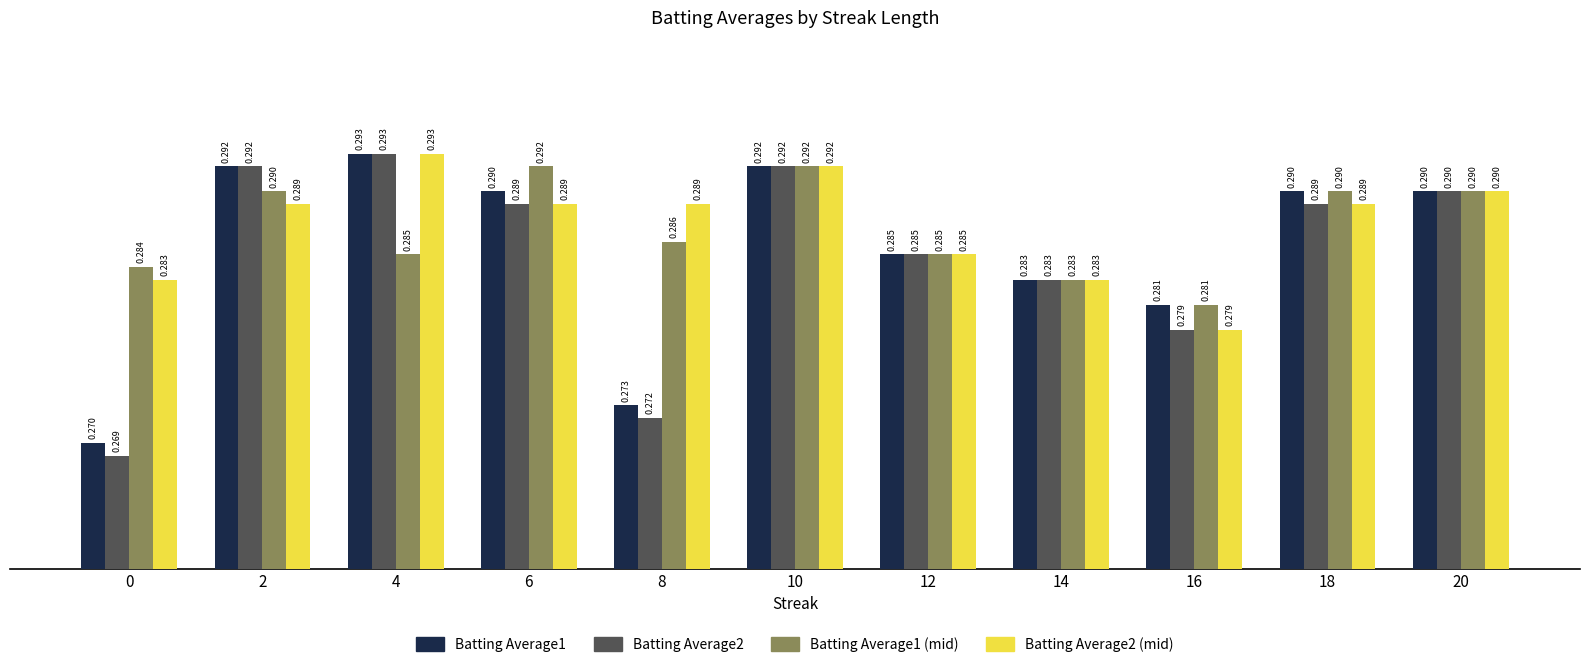

Is the value of Batting Average2 at 18 greater than the value of Batting Average1 at 16?

Yes